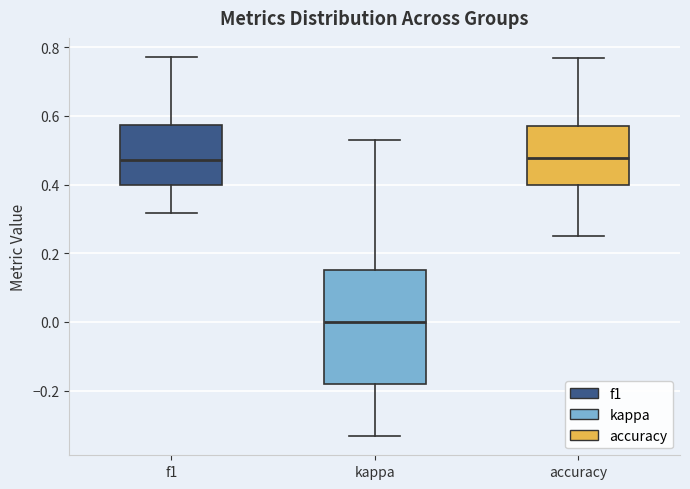

Reading left to right, read every box against the y-axis: the position of its median line, the range the box covers, and the ends of its whiskers. The values are not printed on the chart, so give them approximately, as read against the axis.

f1: median 0.48, box 0.40 to 0.58, whiskers 0.32 to 0.78
kappa: median 0.00, box -0.18 to 0.16, whiskers -0.34 to 0.54
accuracy: median 0.48, box 0.40 to 0.58, whiskers 0.26 to 0.76